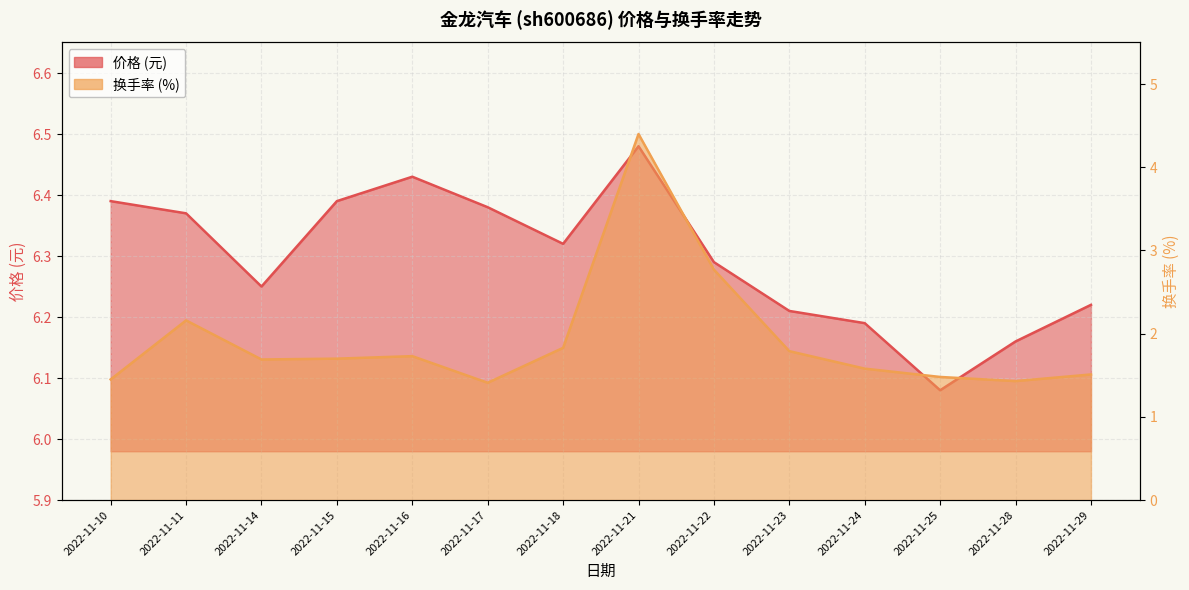

True or false: 价格 and 换手率 intersect in this chart.

False